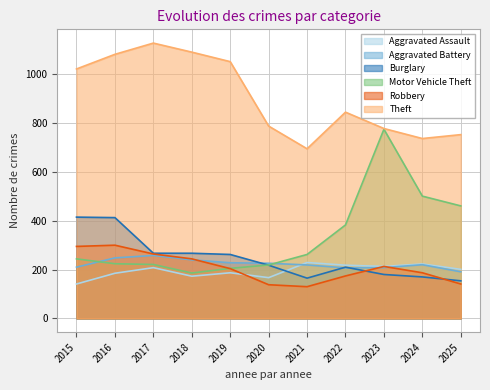

Is the value of Aggravated Assault at 2022 greater than the value of Motor Vehicle Theft at 2024?

No